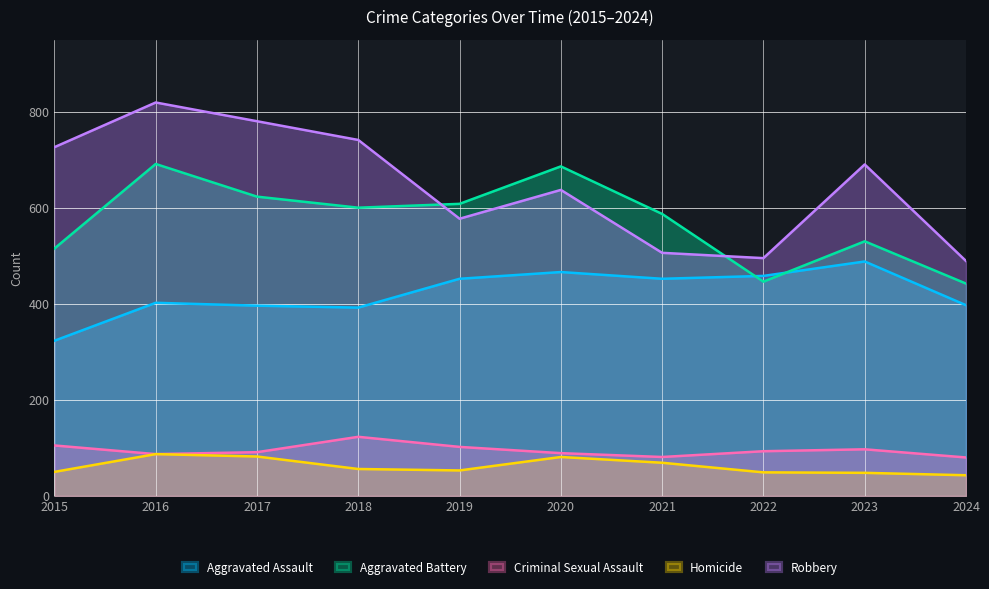

At which label does Criminal Sexual Assault reach its peak?

2018